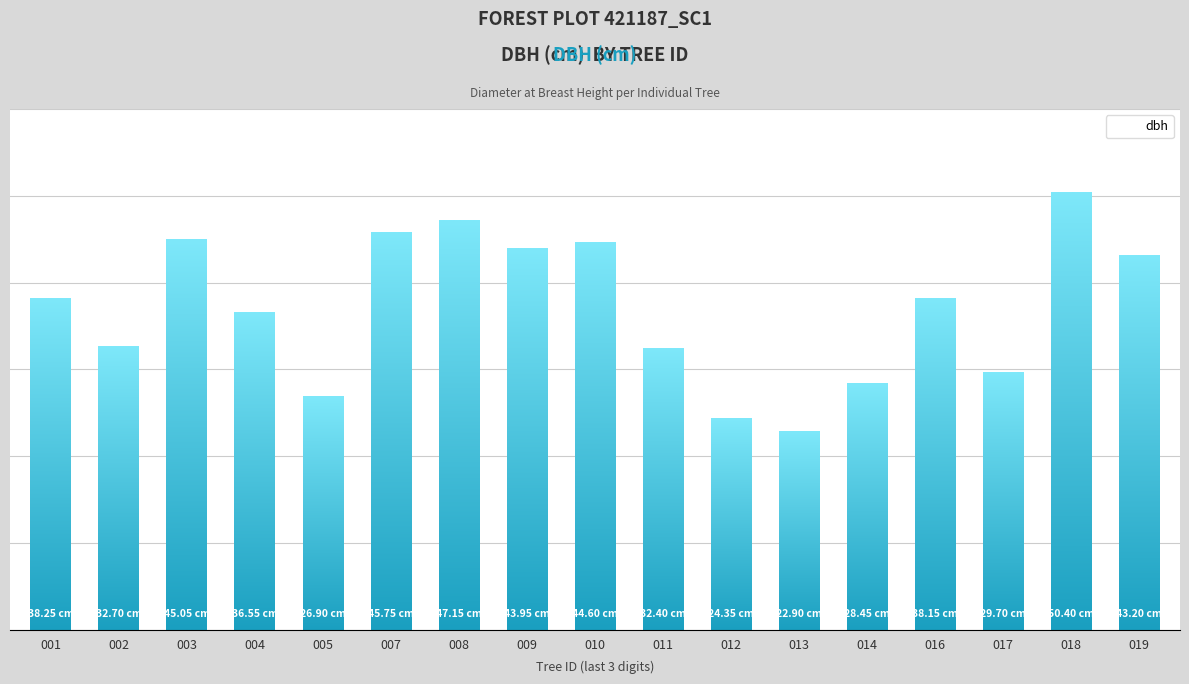

Reading left to right, what are all the values shown in this chart?

38.2	32.7	45.0	36.5	26.9	45.8	47.1	44.0	44.6	32.4	24.4	22.9	28.4	38.1	29.7	50.4	43.2